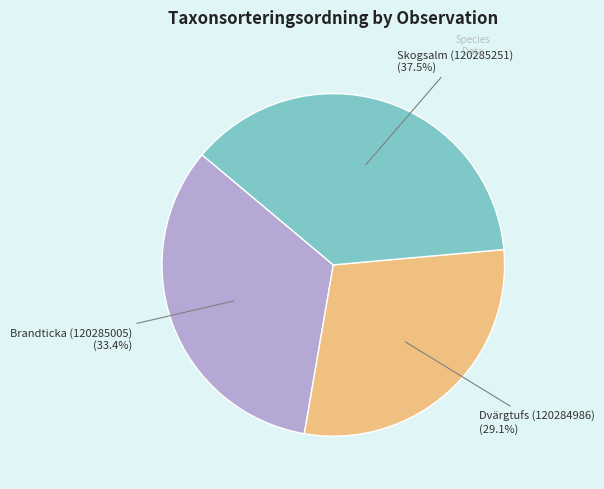

What percentage do Brandticka (120285005) and Skogsalm (120285251) together represent?

70.9%